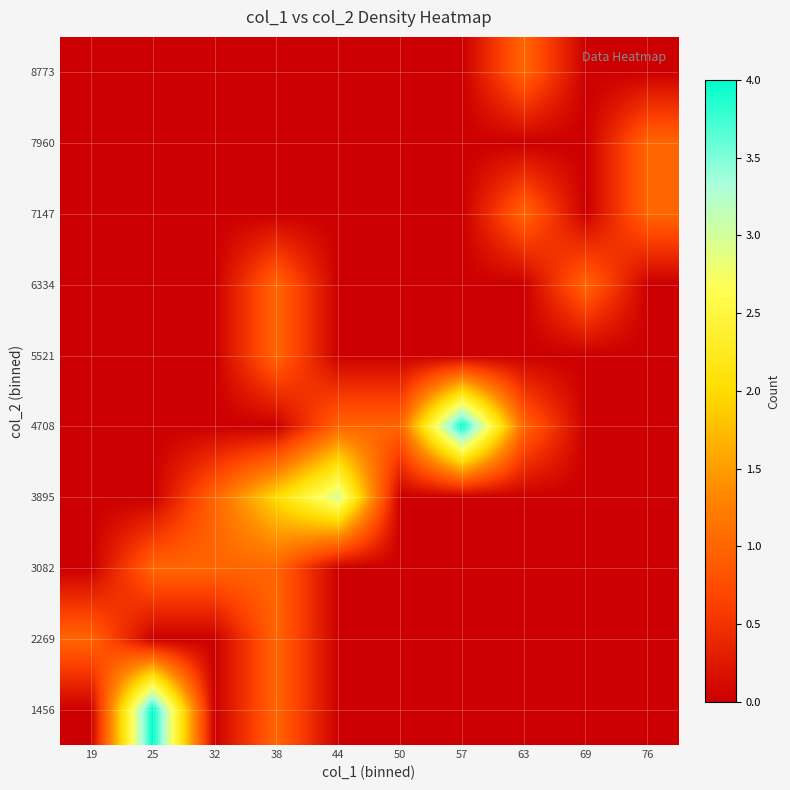

Reading left to right, list all the values displayed in this chart.

1456: 19=0	25=4	32=0	38=1	44=0	50=0	57=0	63=0	69=0	76=0
2269: 19=1	25=0	32=0	38=1	44=0	50=0	57=0	63=0	69=0	76=0
3082: 19=0	25=1	32=1	38=1	44=0	50=0	57=0	63=0	69=0	76=0
3895: 19=0	25=0	32=1	38=2	44=3	50=0	57=0	63=0	69=0	76=0
4708: 19=0	25=0	32=0	38=0	44=1	50=1	57=4	63=1	69=0	76=0
5521: 19=0	25=0	32=0	38=1	44=0	50=0	57=0	63=0	69=0	76=0
6334: 19=0	25=0	32=0	38=1	44=0	50=0	57=0	63=0	69=1	76=0
7147: 19=0	25=0	32=0	38=0	44=0	50=0	57=0	63=1	69=0	76=1
7960: 19=0	25=0	32=0	38=0	44=0	50=0	57=0	63=0	69=0	76=1
8773: 19=0	25=0	32=0	38=0	44=0	50=0	57=0	63=1	69=0	76=0